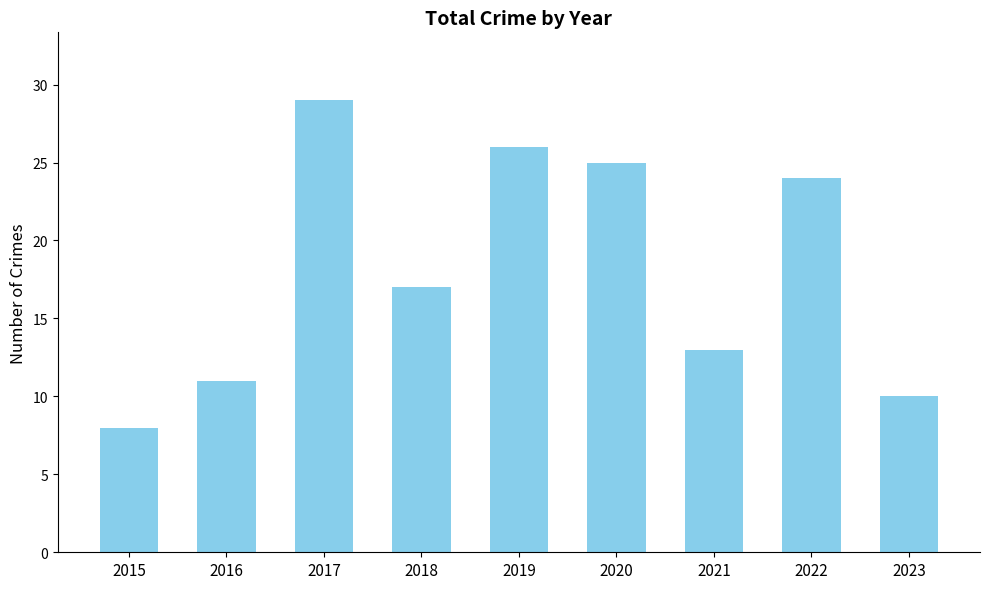

What is the difference between the second highest and second lowest values?

16